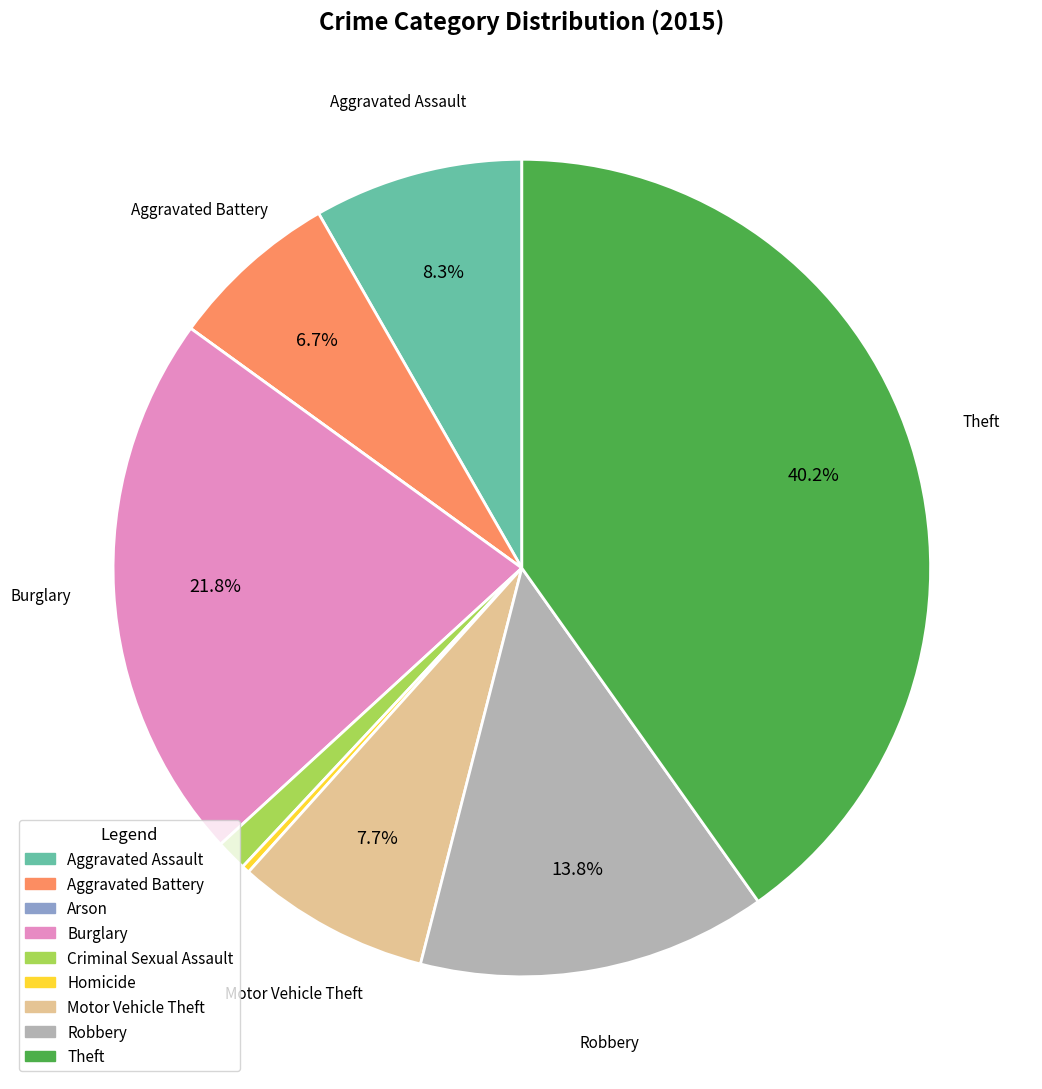

Does Burglary represent more than half of the total?

No